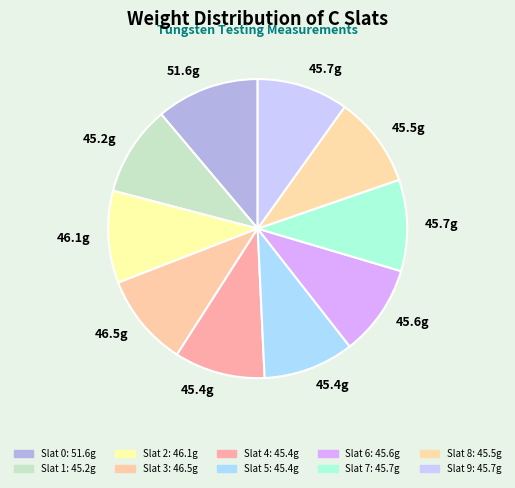

Count the number of slices in the pie.

10